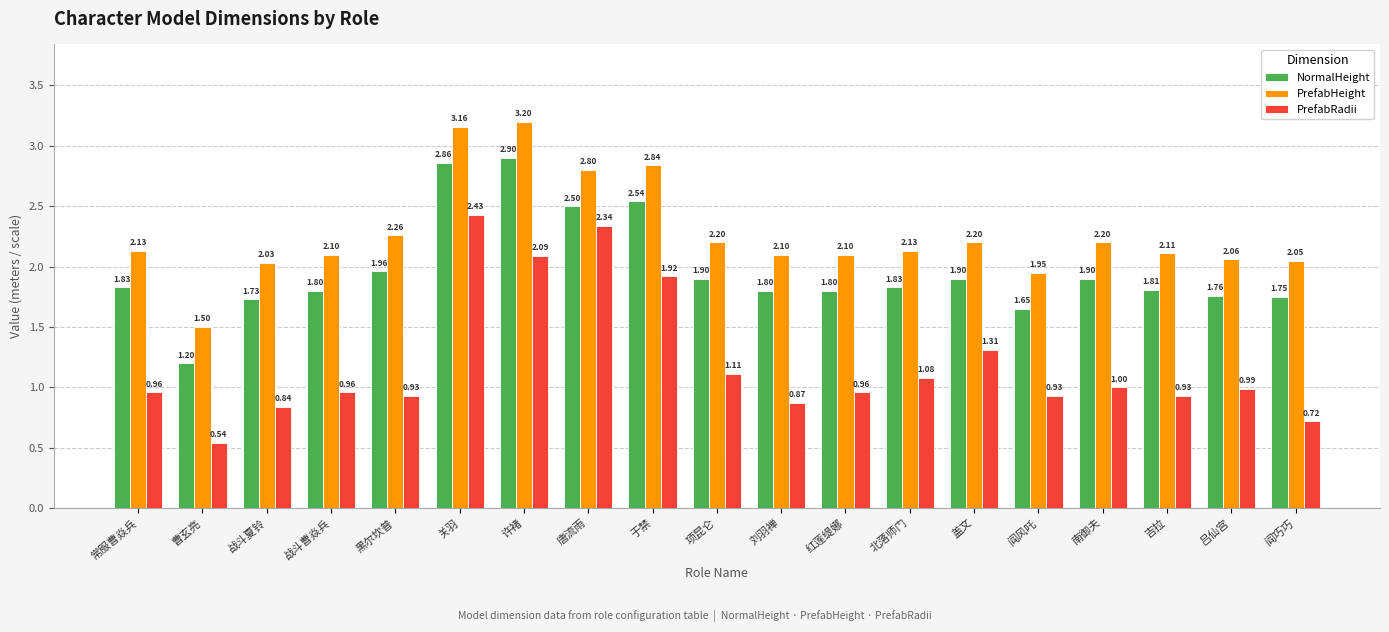

Rank the series at 北落师门 from highest to lowest value.

PrefabHeight, NormalHeight, PrefabRadii